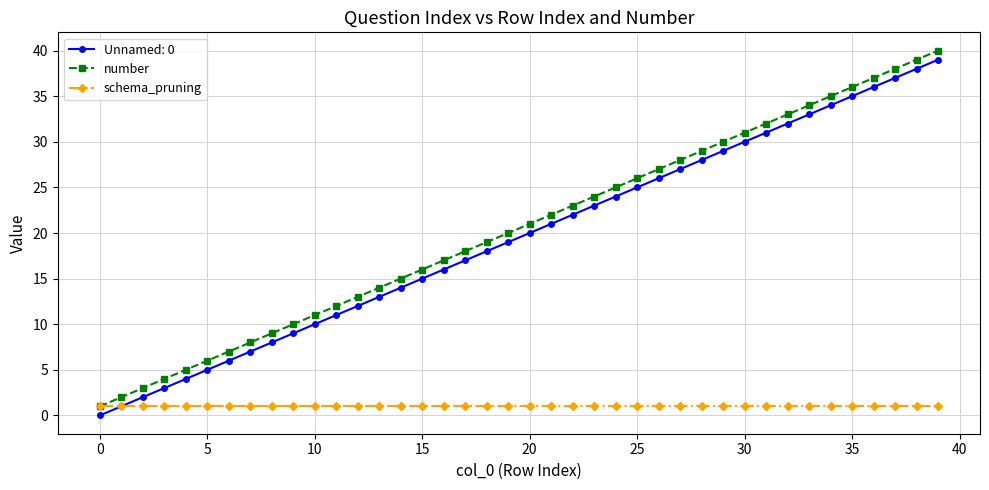

True or false: Unnamed: 0 and number intersect in this chart.

False